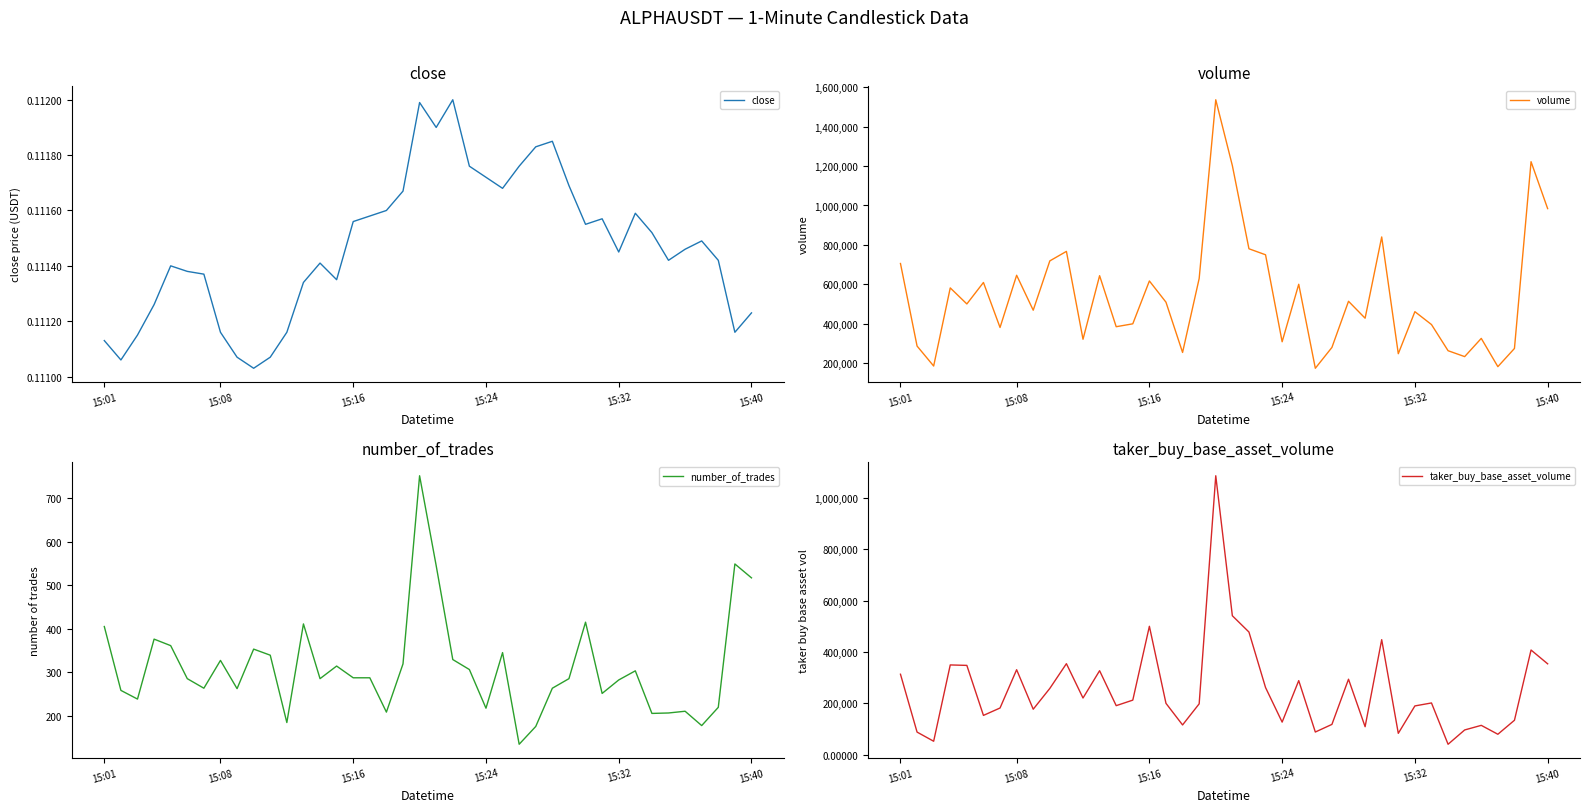

The value of volume at 15:32 is 461153.0. True or false?

True